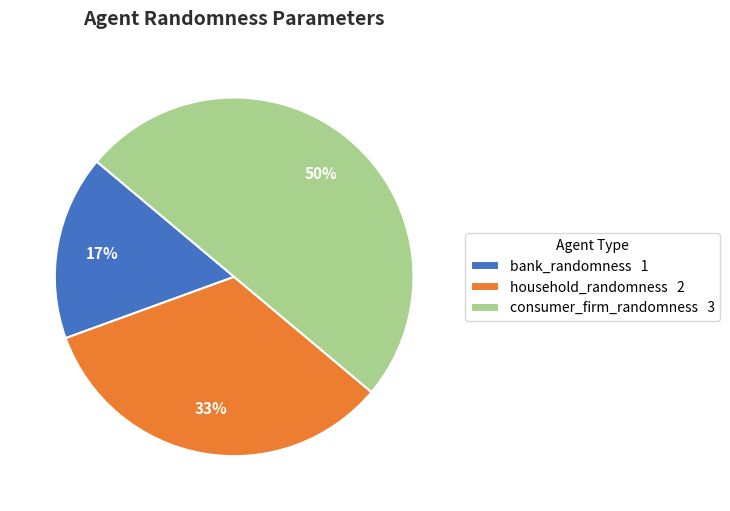

Which slice is the smallest?

bank_randomness